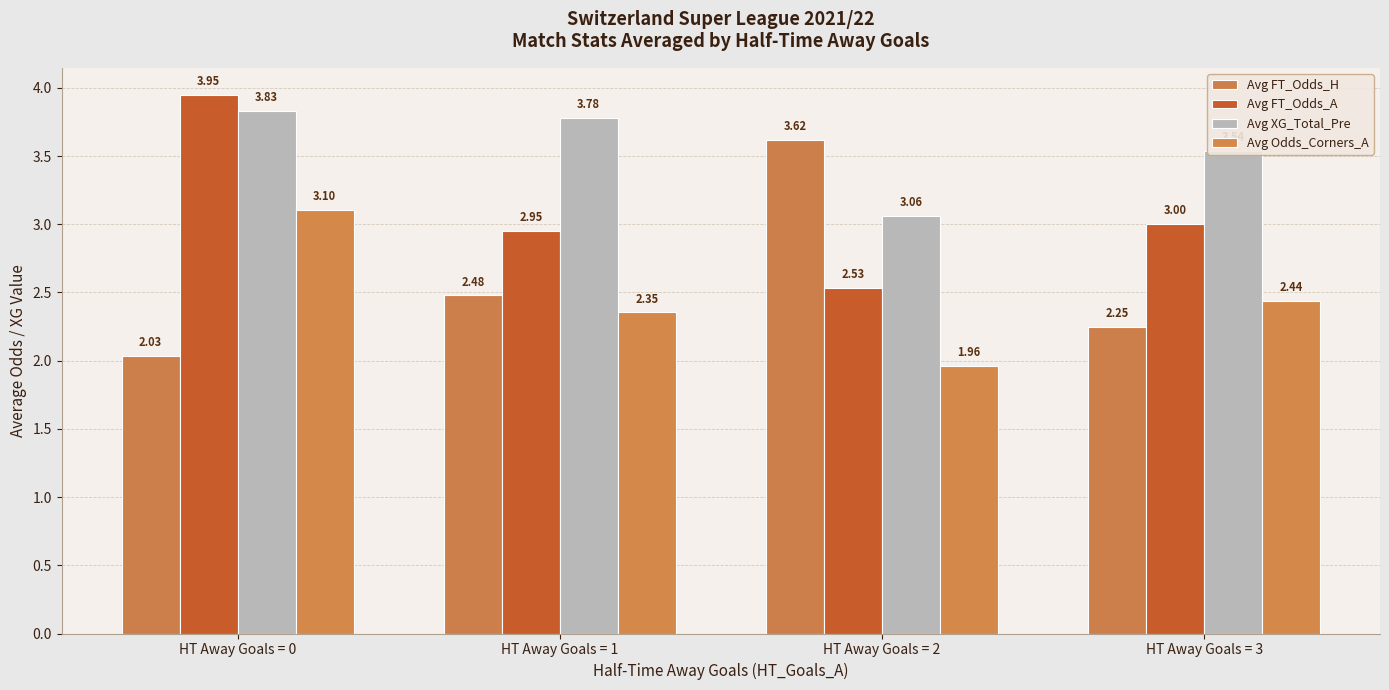

How many bars are there in total?

16